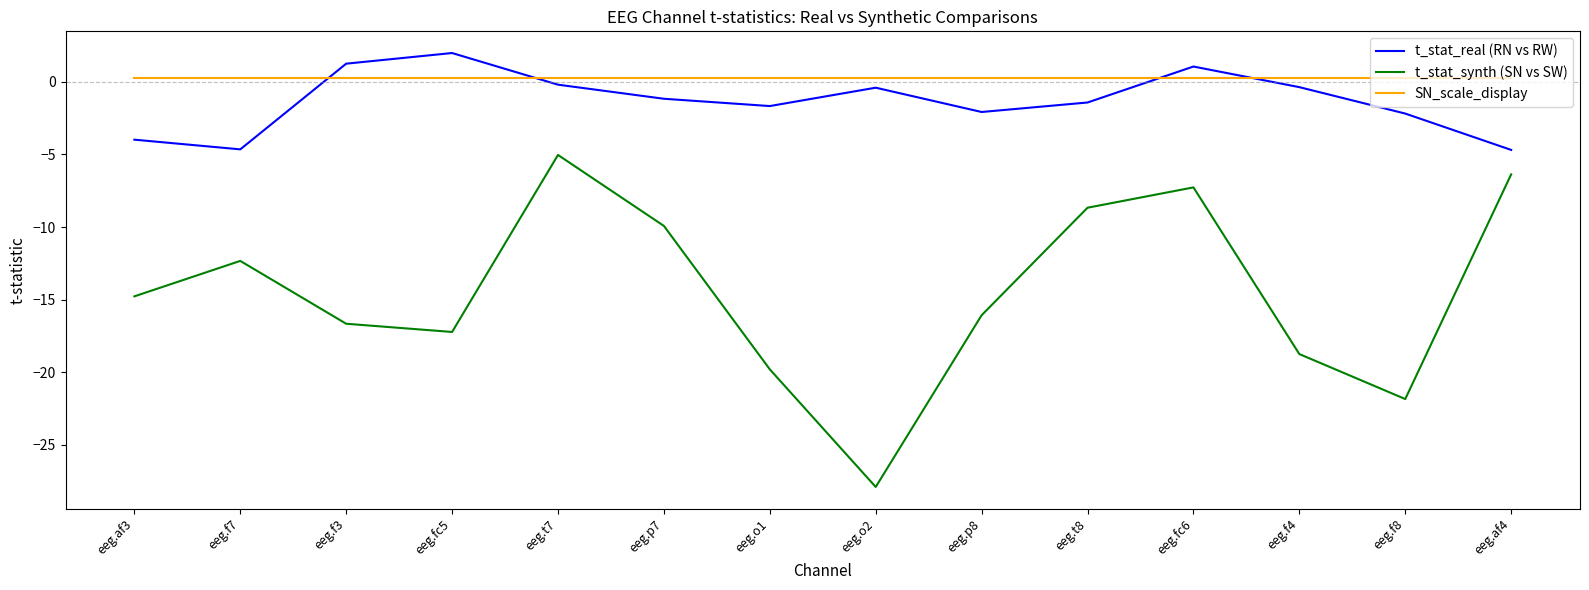

The t_stat_synth (SN vs SW) series shows -9.9 at eeg.p7. True or false?

True